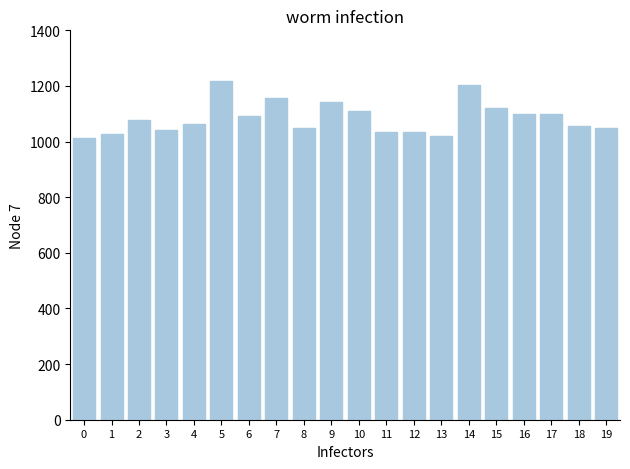

What is the sum of all values?

21709.8